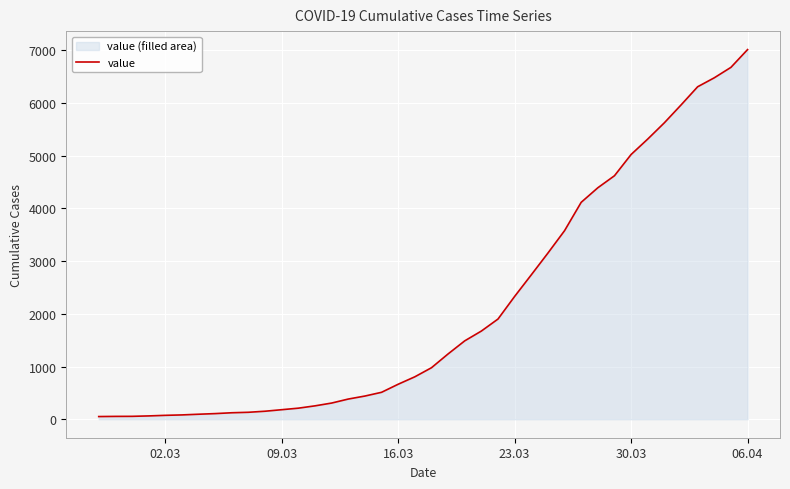

What is the difference between the maximum and minimum values?

6961